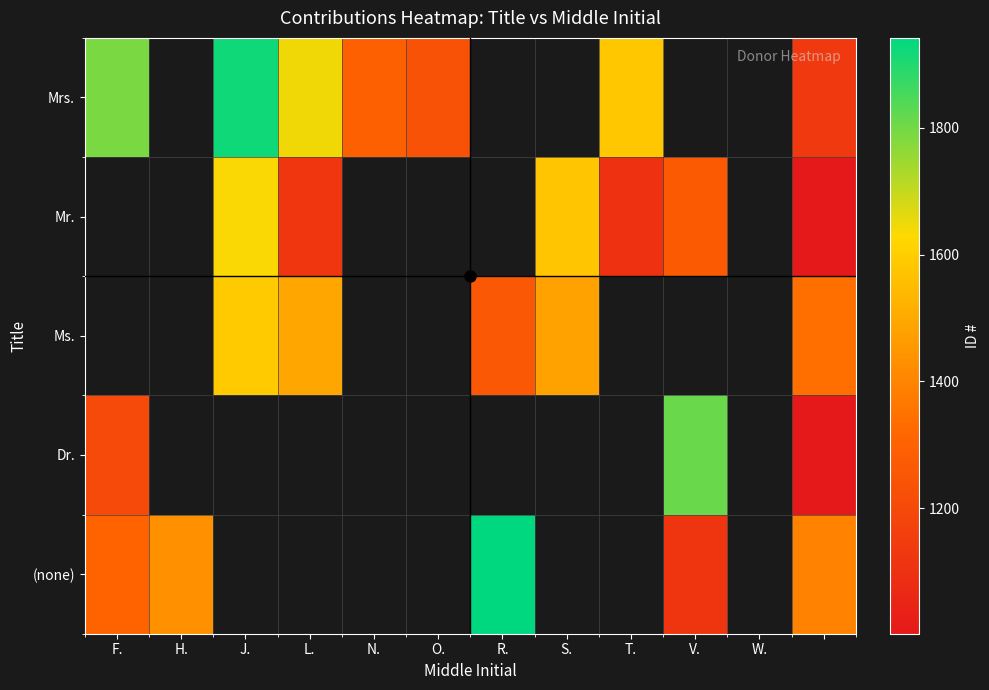

How many values in Mrs. are above zero?

7